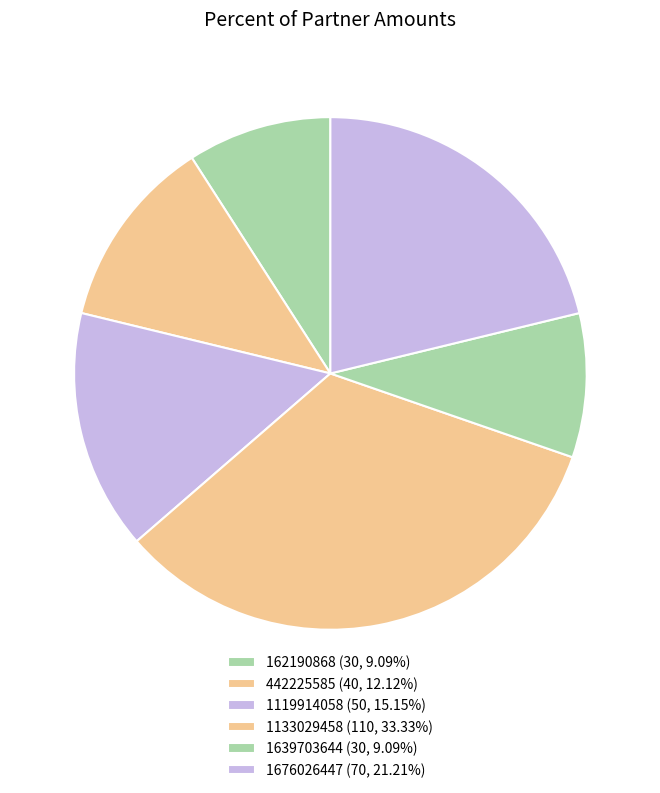

What is the change in value from 1639703644 to 1676026447?

+40